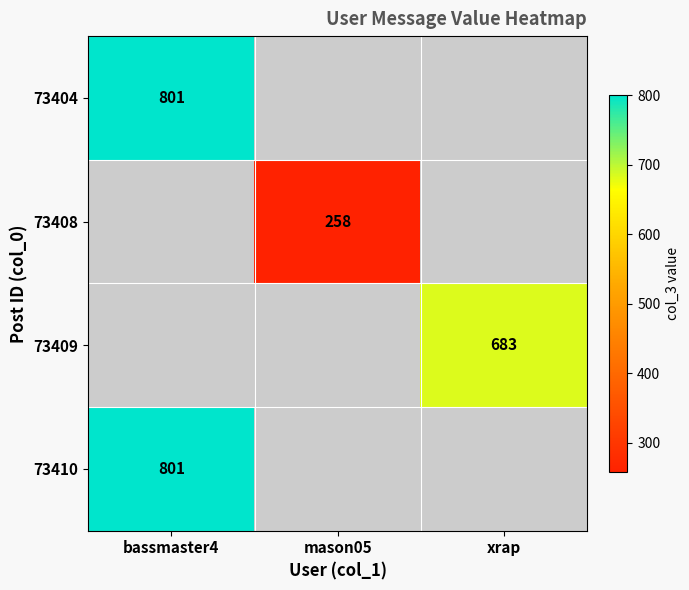

The 73409 series shows 683 at xrap. True or false?

True